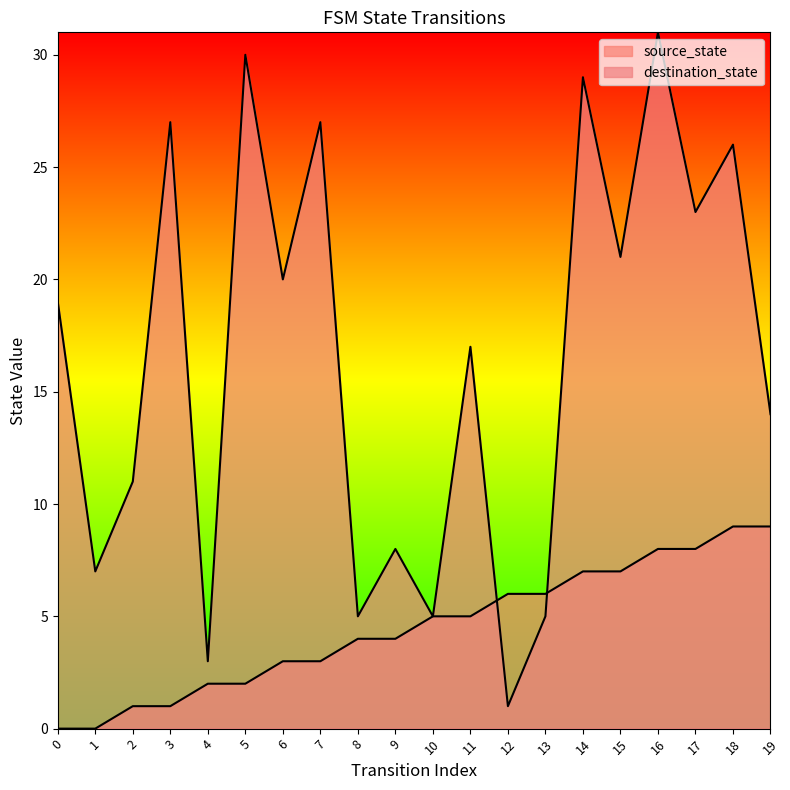

The source_state series shows 0 at 0. True or false?

True